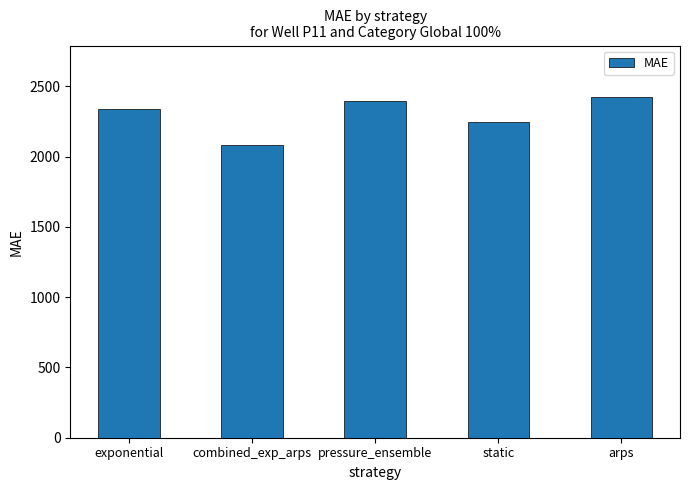

Does the chart contain stacked bars?

No